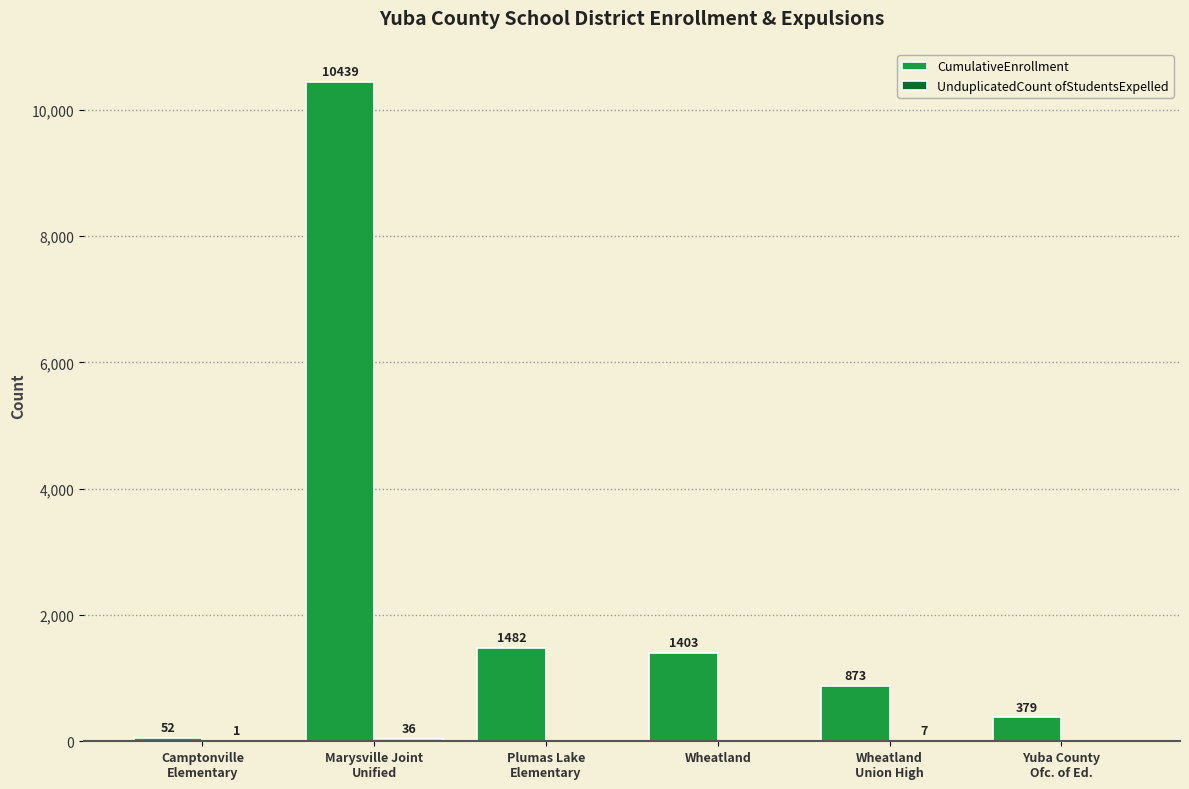

How many categories are shown in the chart?

6